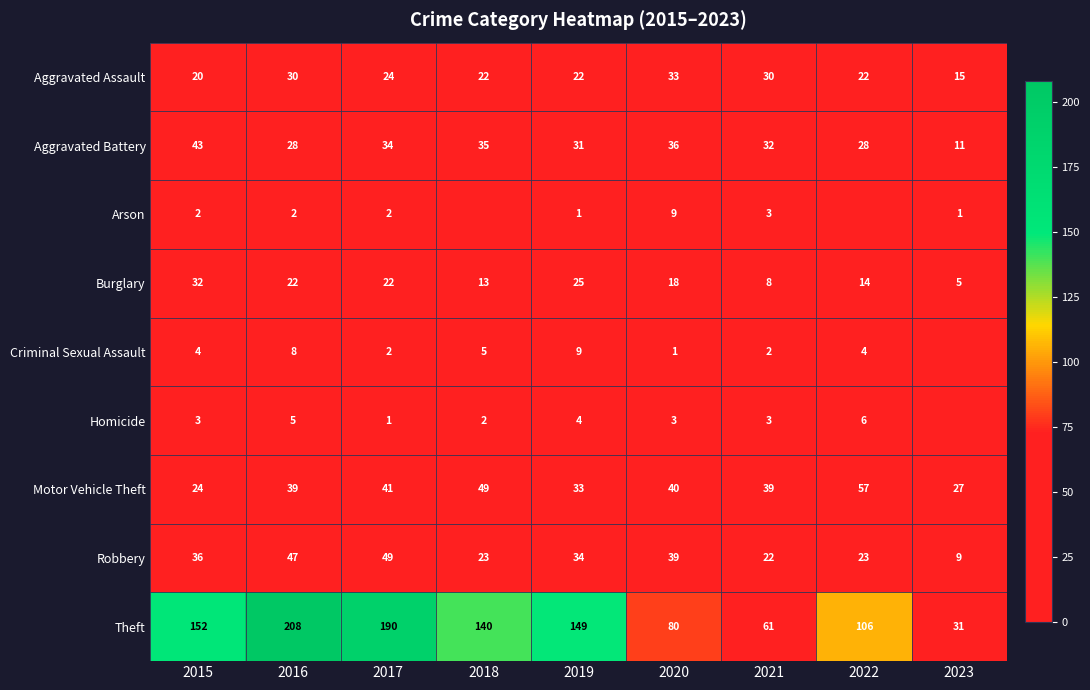

What is the difference between the Aggravated Assault values at 2020 and 2015?

13